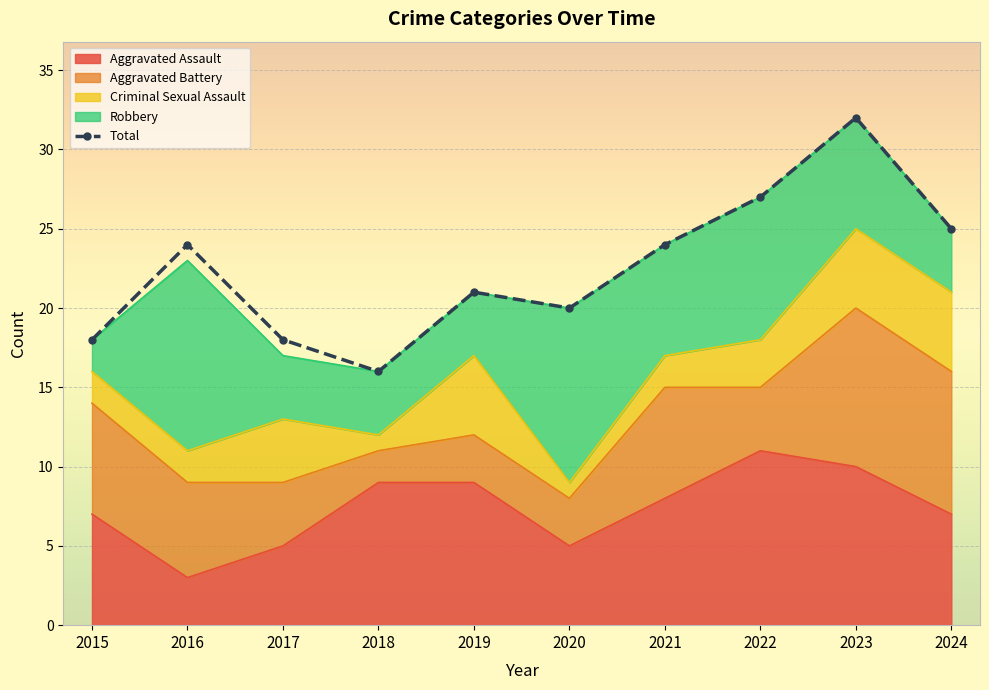

What is the difference between the values at 2024 and 2015?

7